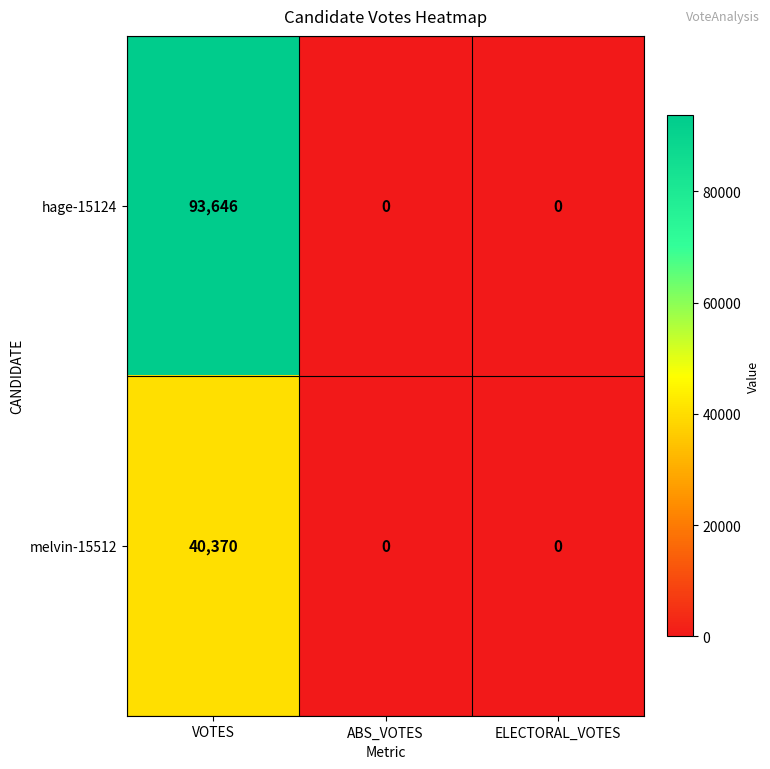

How many melvin-15512 values are between 0 and 40370?

3